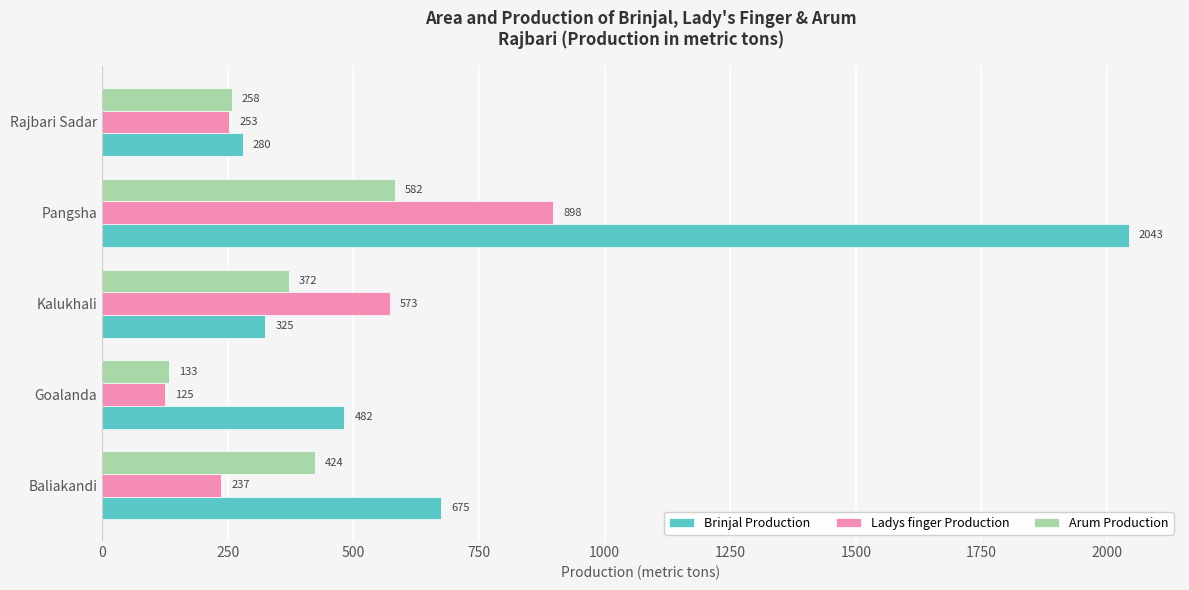

What is the difference between the second highest and second lowest values in the Ladys finger Production series?

336